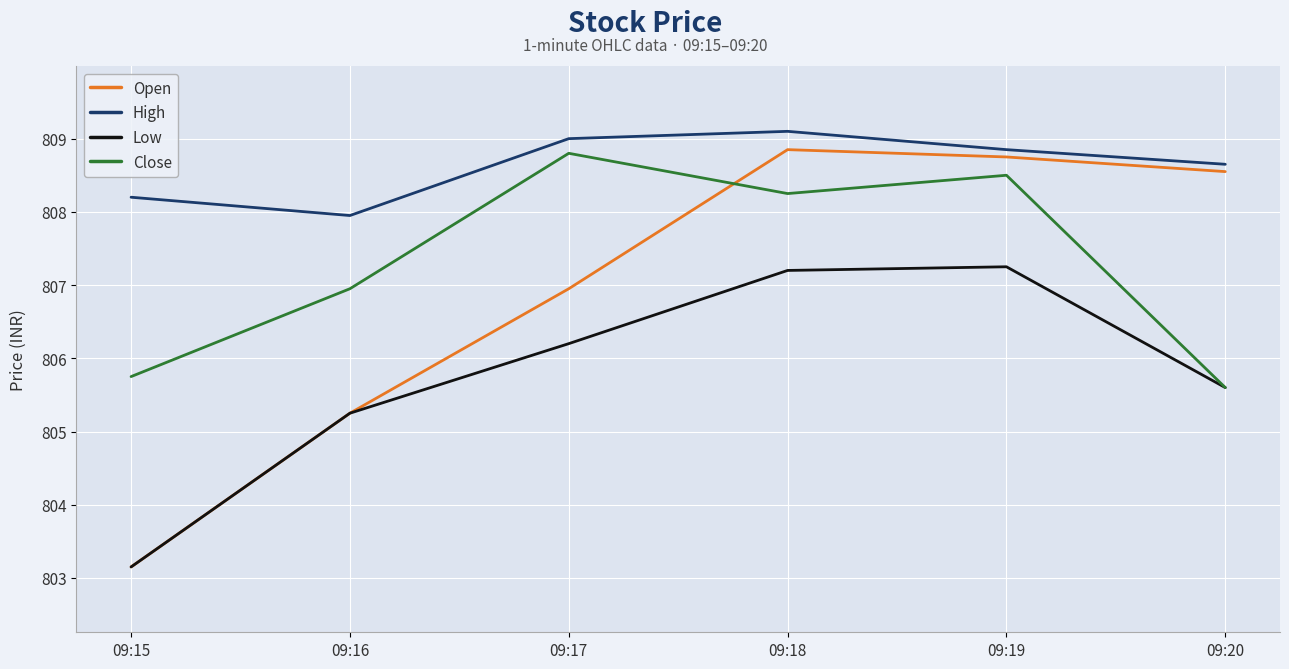

What is the total value across all series at 09:15?

3220.3